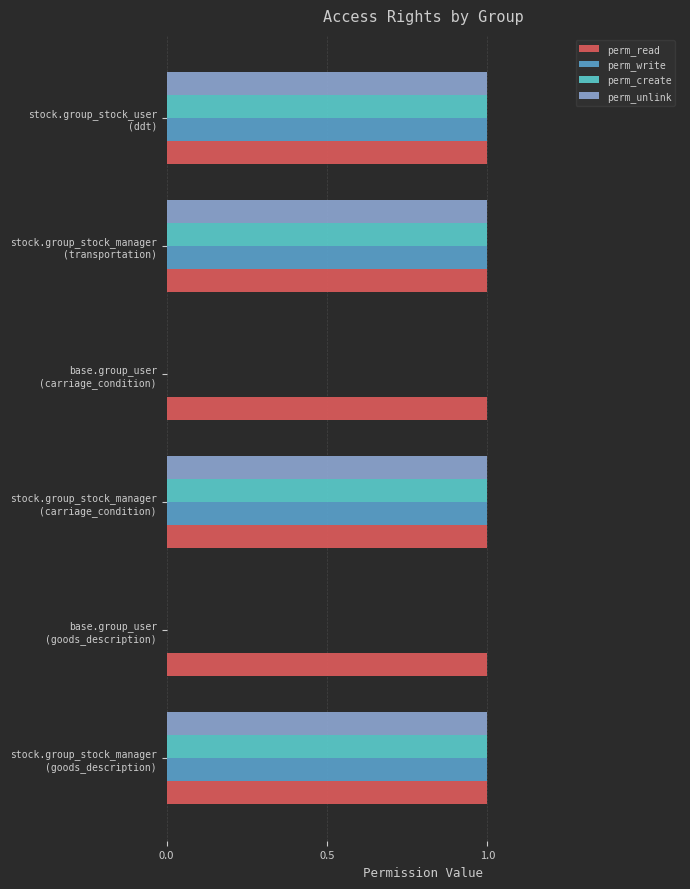

What is the sum of all perm_unlink values?

4